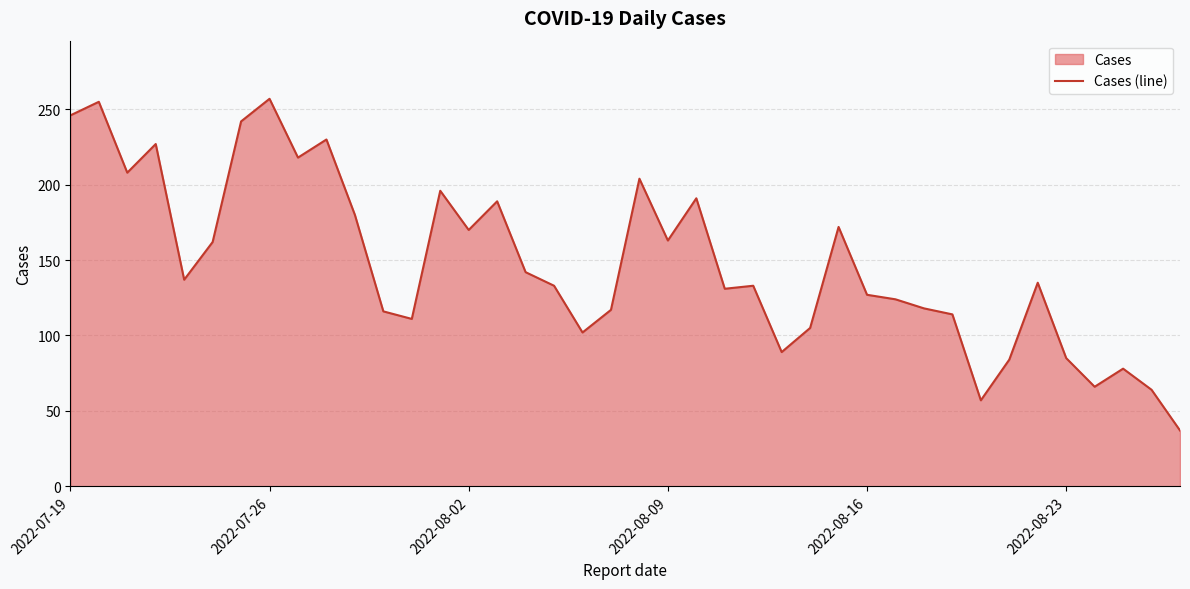

How many points are higher than both their immediate neighbors (excluding endpoints)?

12